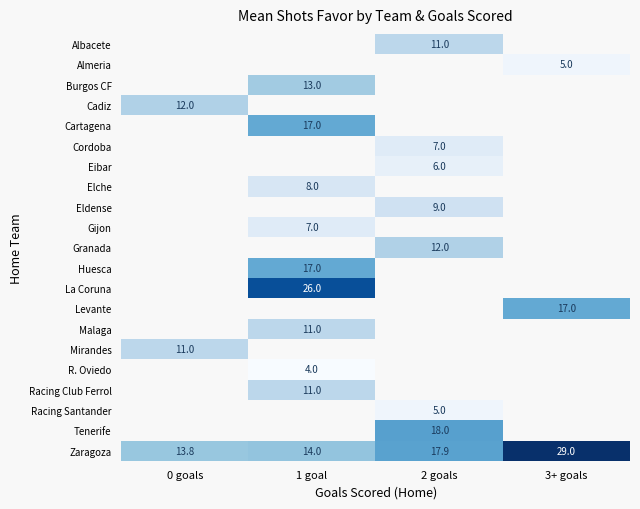

The value of Racing Club Ferrol at 1 goal is 11.0. True or false?

True